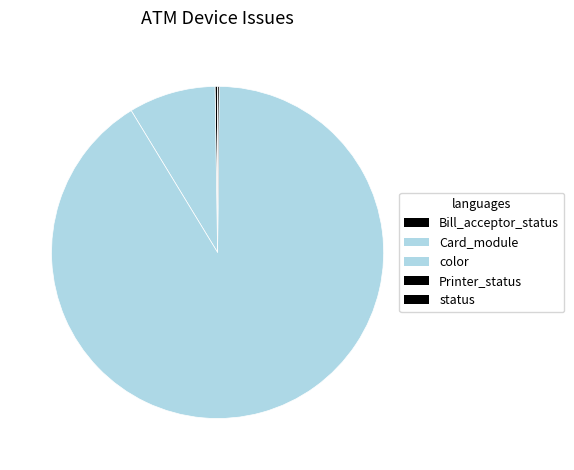

How many segments does this pie chart have?

5